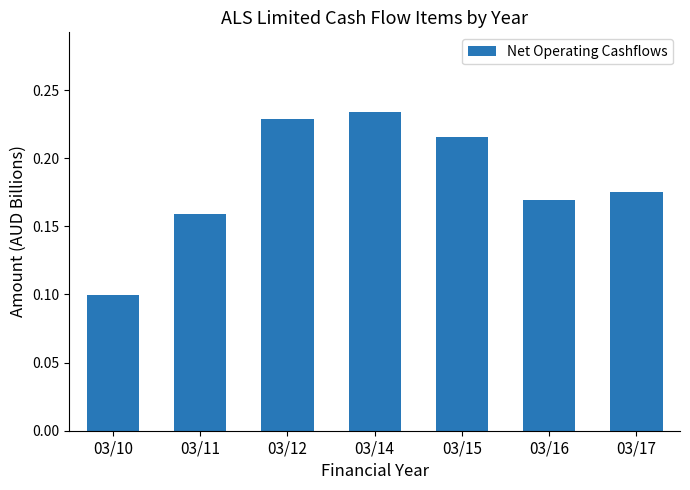

The value at 03/17 is 0.3. True or false?

False